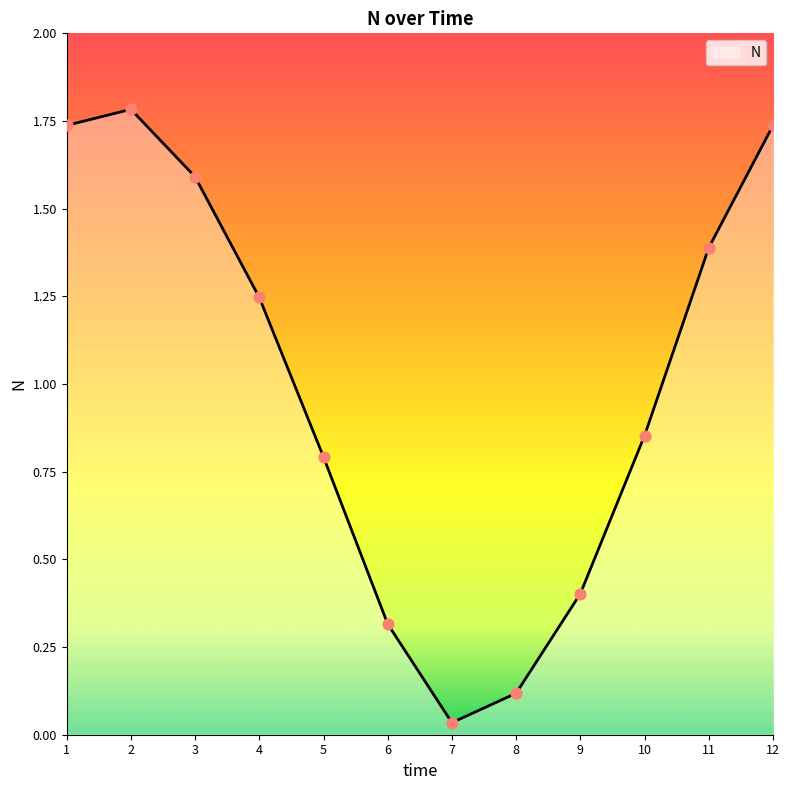

What is the change in value from 5 to 11?

+0.6